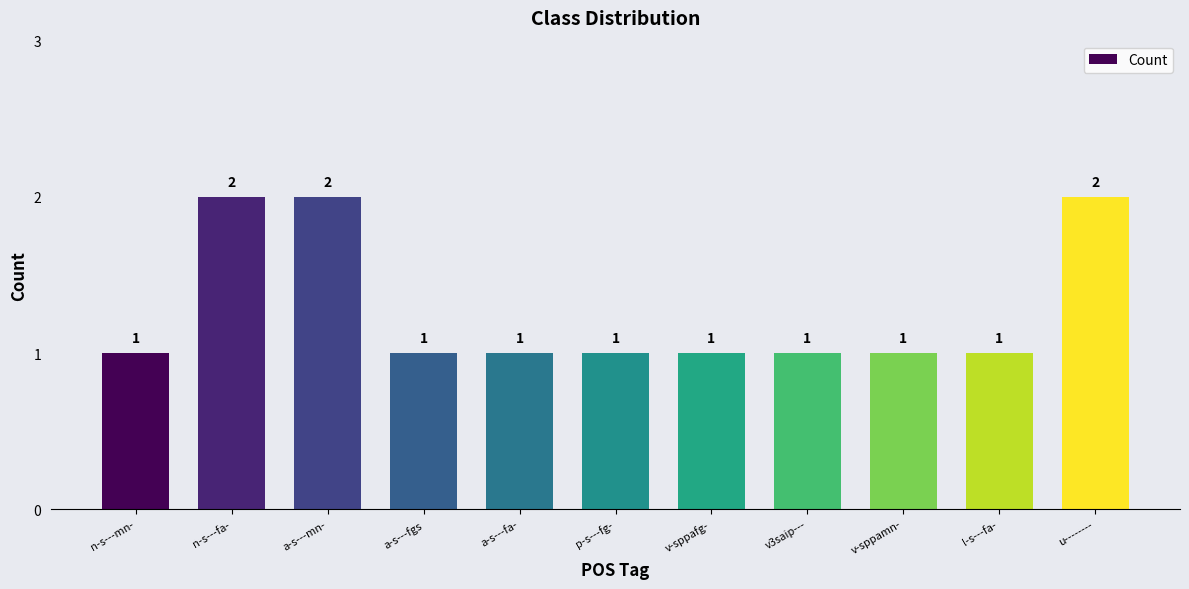

How many bars are there in total?

11